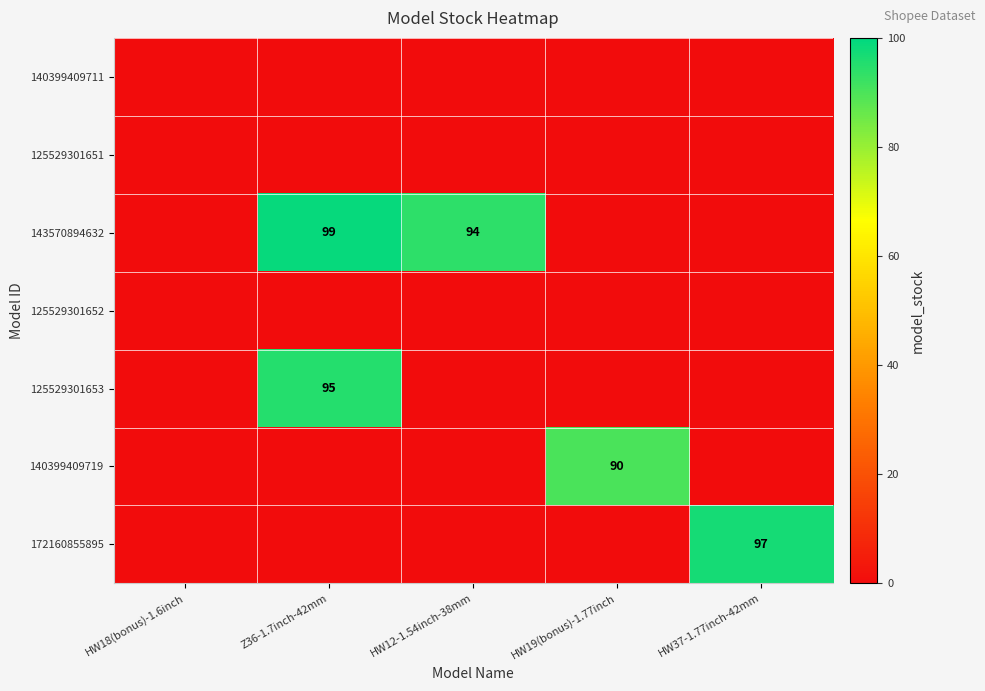

The value of 172160855895 at HW37-1.77inch-42mm is 97. True or false?

True